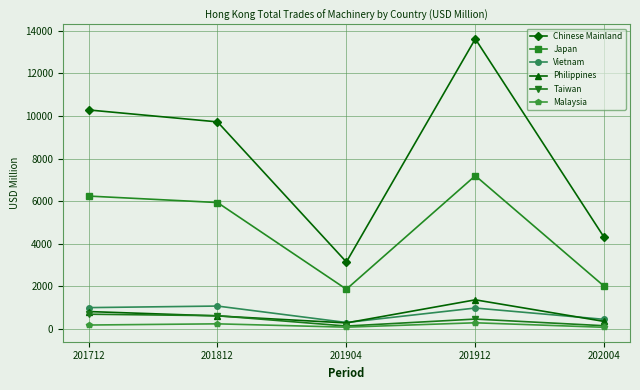

How many interior local valleys does the Philippines series have?

1